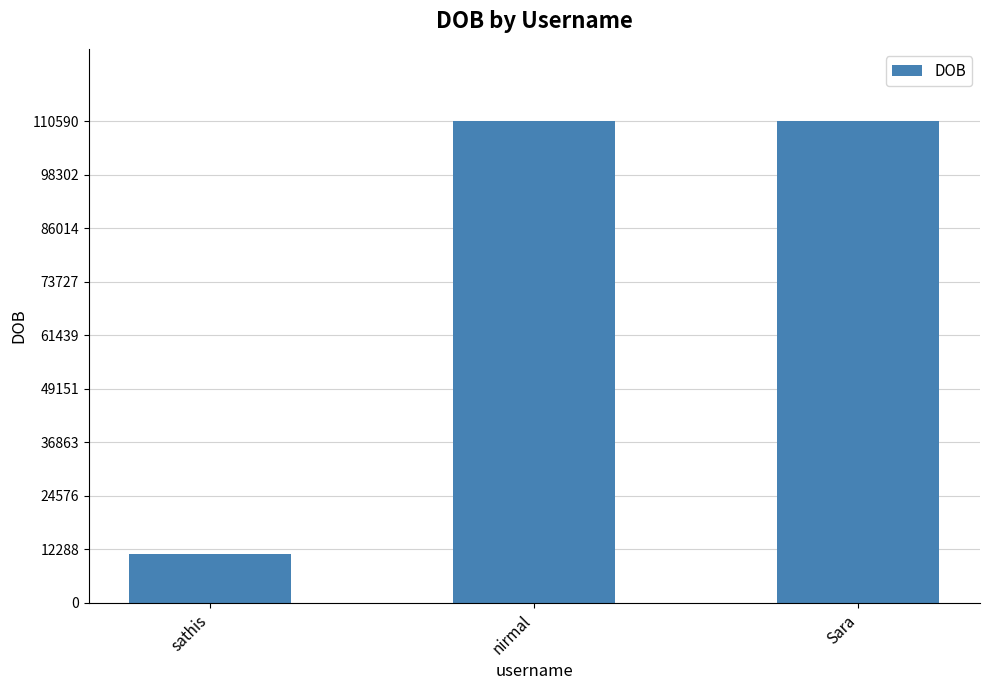

What is the minimum value shown in the chart?

11209